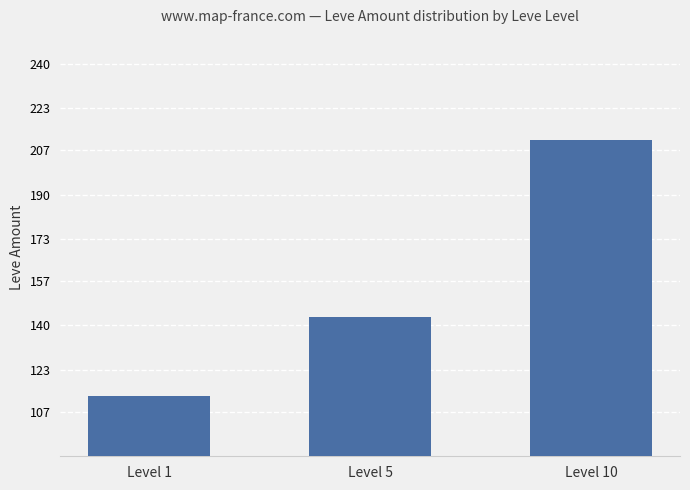

Reading right to left, list all the values displayed in this chart.

Level 10=211.0	Level 5=143.2	Level 1=113.0